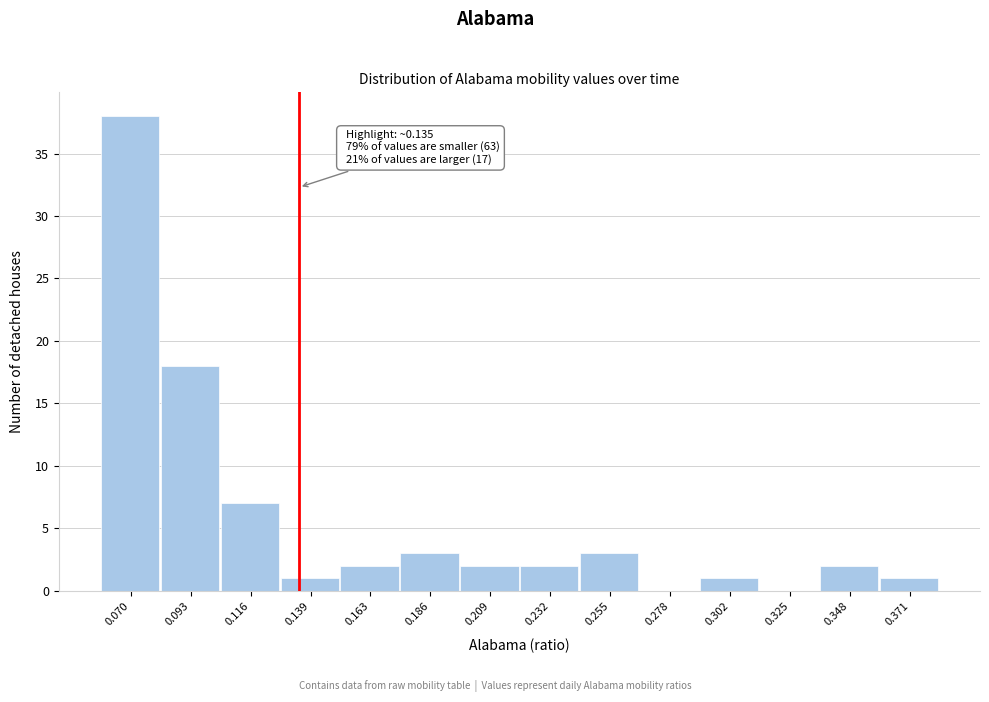

Over which range of the x-axis is the bar tallest?

0.060 to 0.080